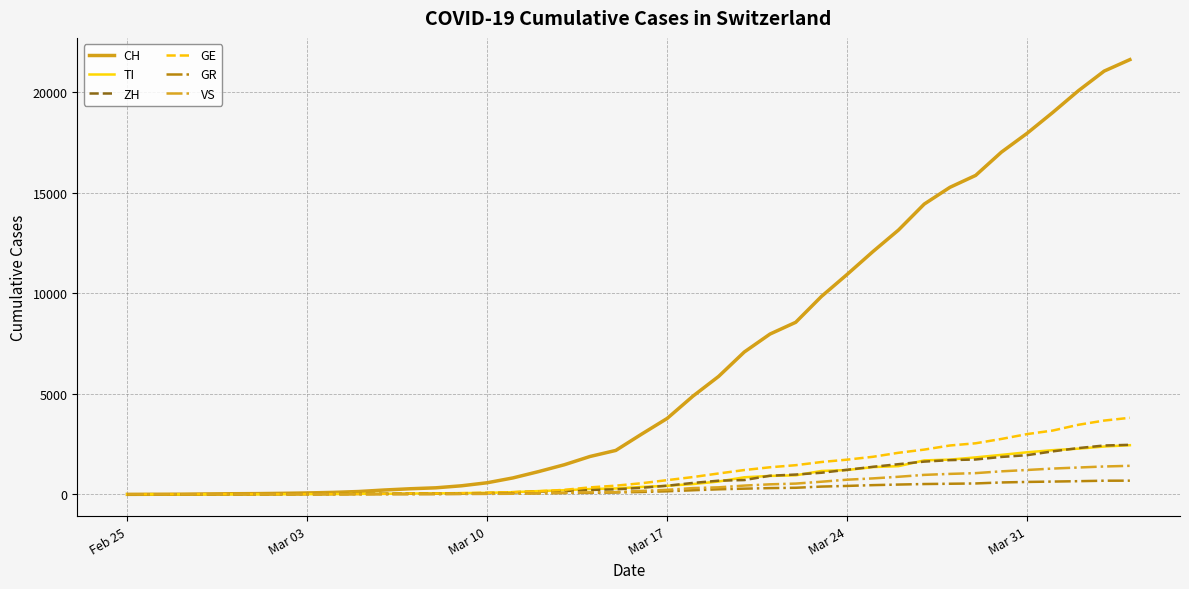

Which series has the largest total across all categories?

CH